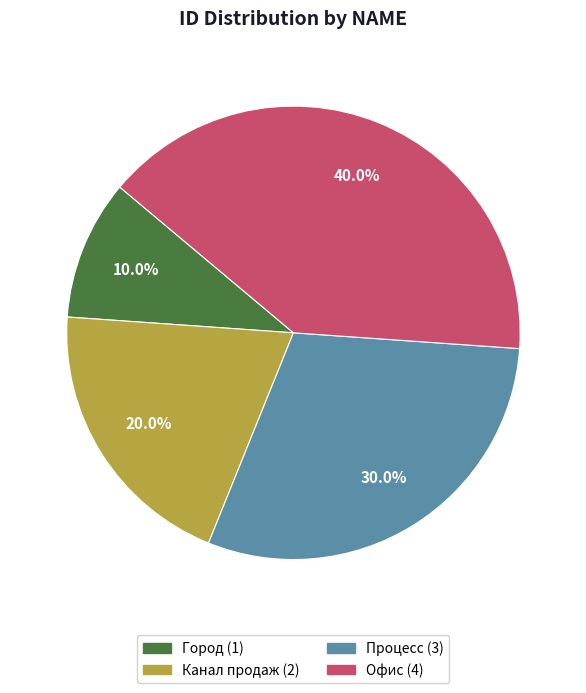

Is the sum of Город and Канал продаж greater than half?

No